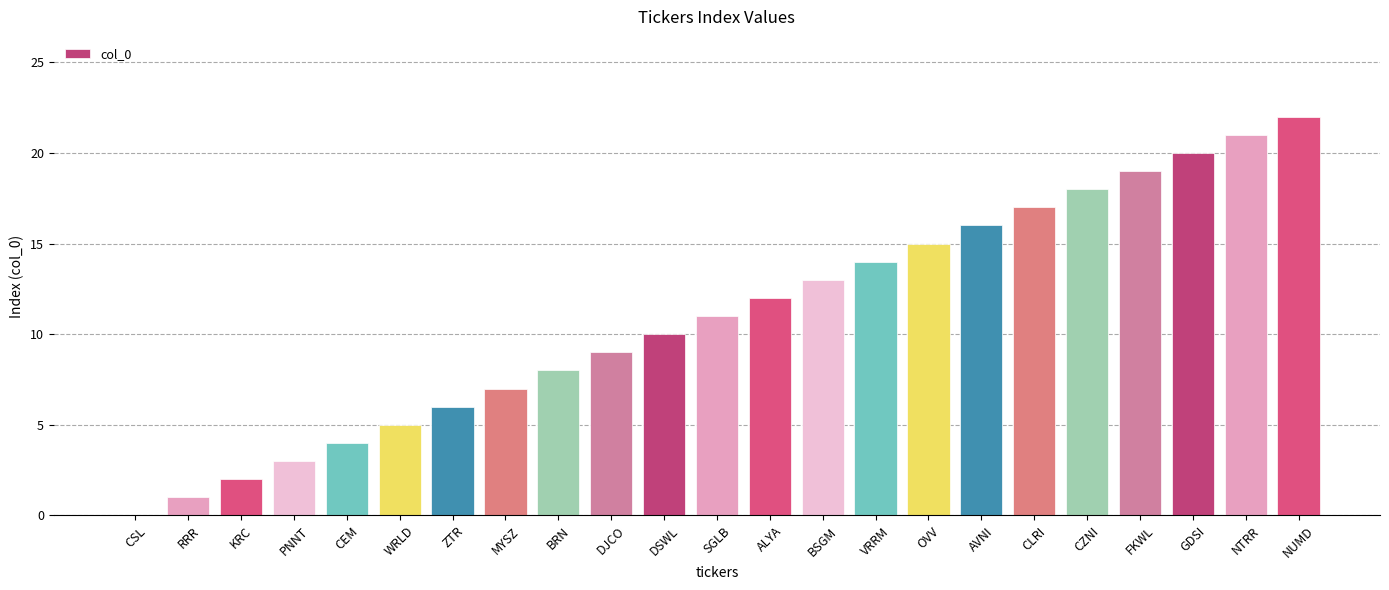

What value does the data have at CLRI?

17